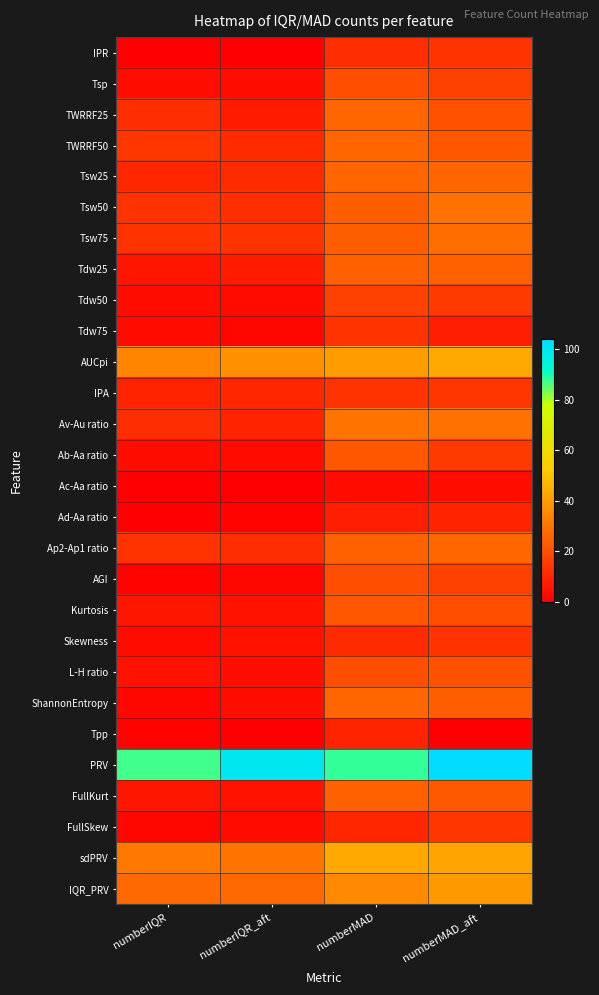

At how many categories does at least one series exceed 103?

1